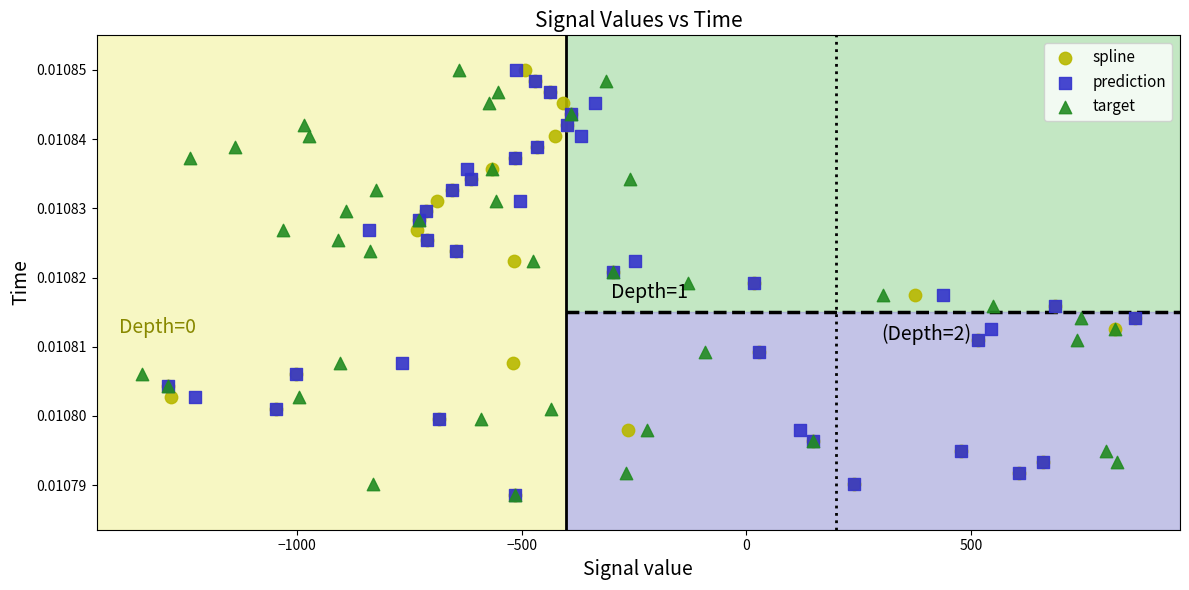

What are all the series names shown in the legend?

spline, prediction, target